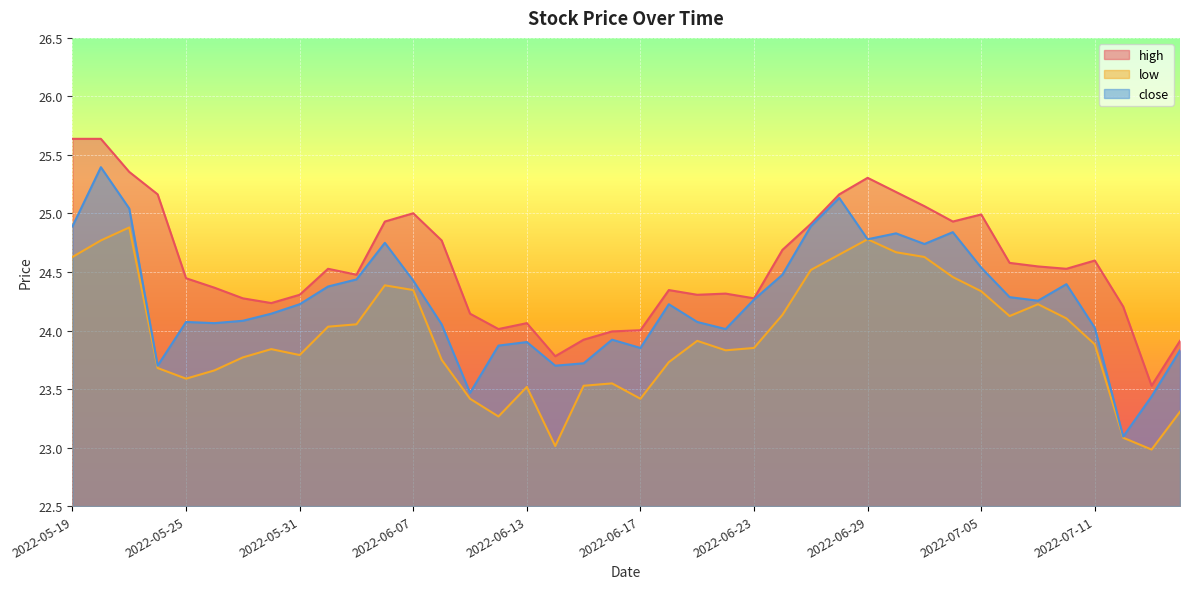

What is the maximum value for high?

25.6